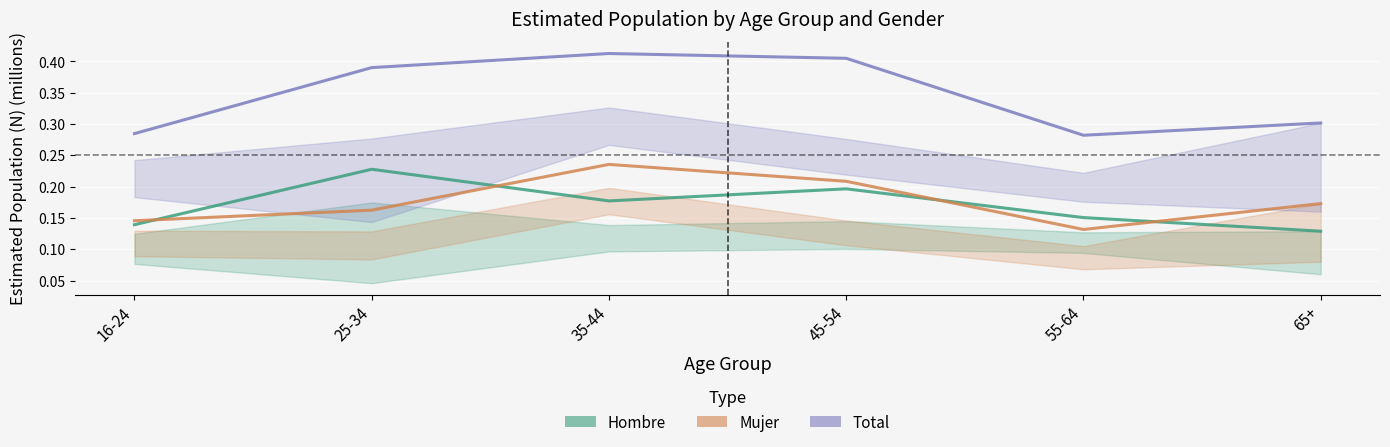

True or false: Hombre and Total intersect in this chart.

False